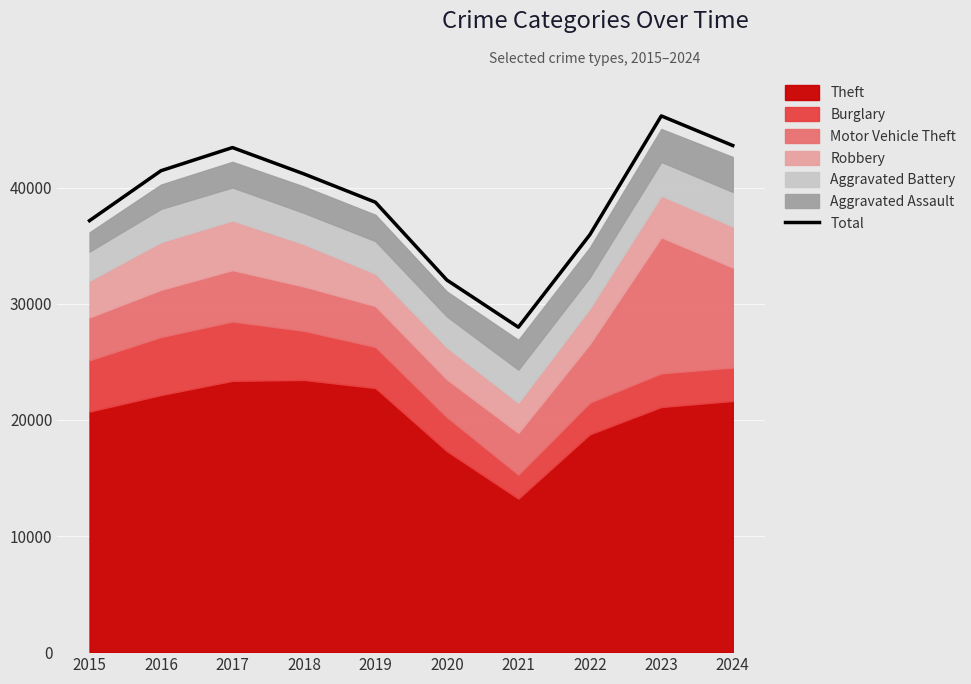

The value of Total at 2024 is 43639. True or false?

True